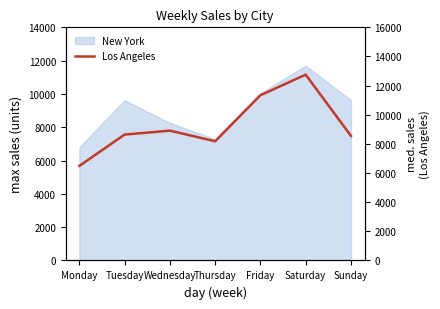

Which label corresponds to the smallest value in the chart?

Monday